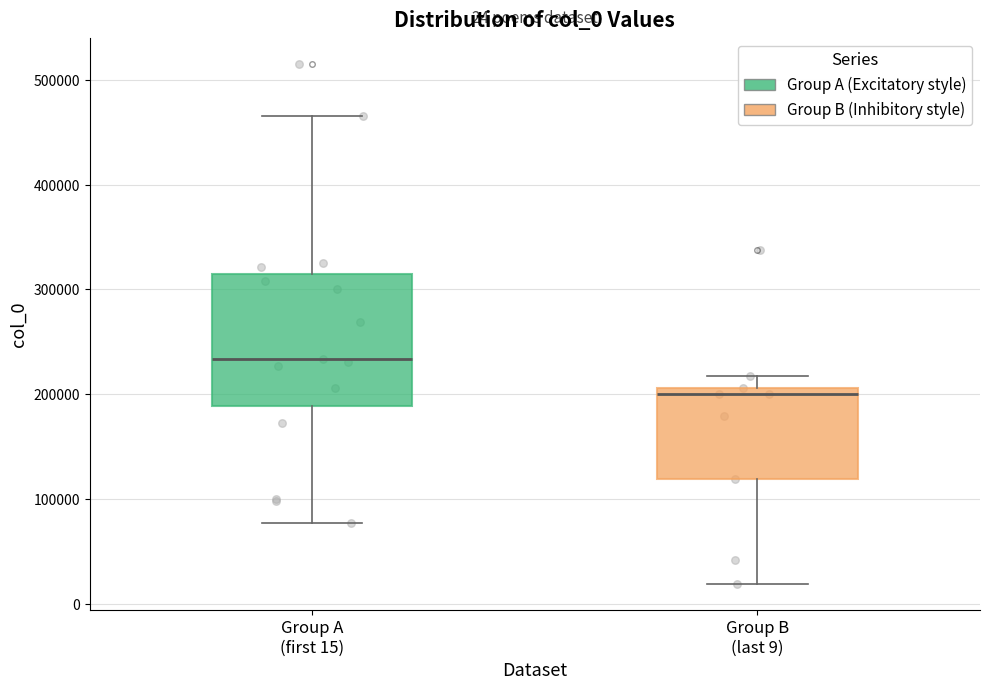

Which box's median line is the lowest?

Group B (last 9)